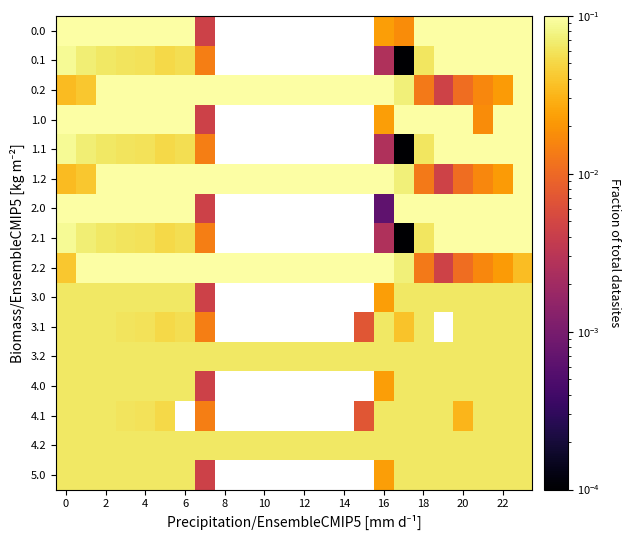

How many data points does each series have?

24